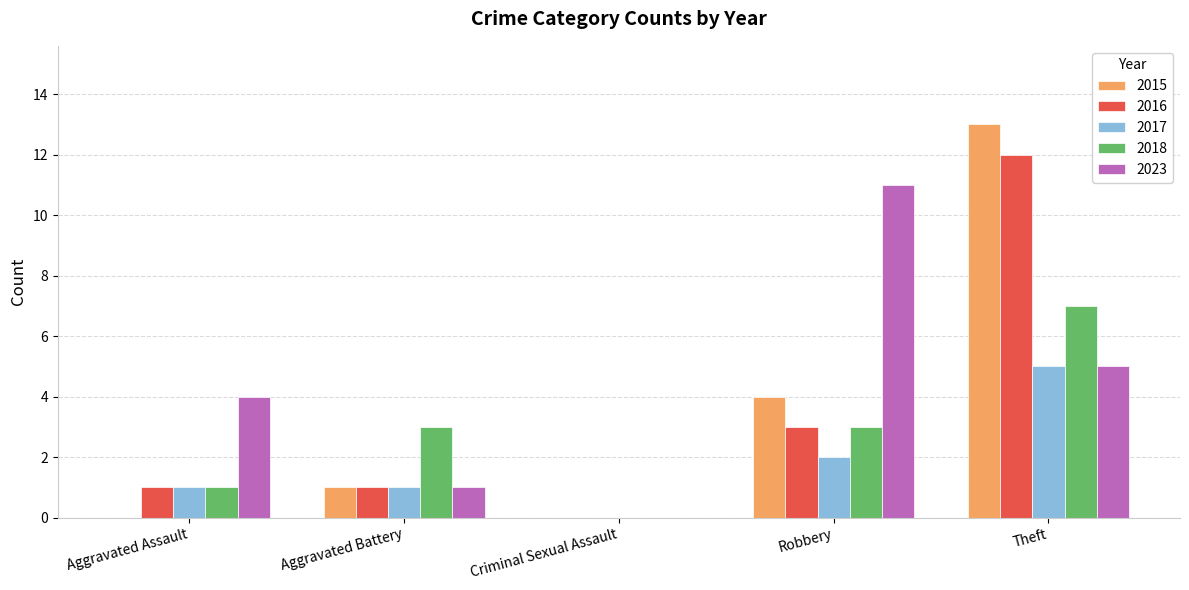

The 2016 series shows 1 at Robbery. True or false?

False